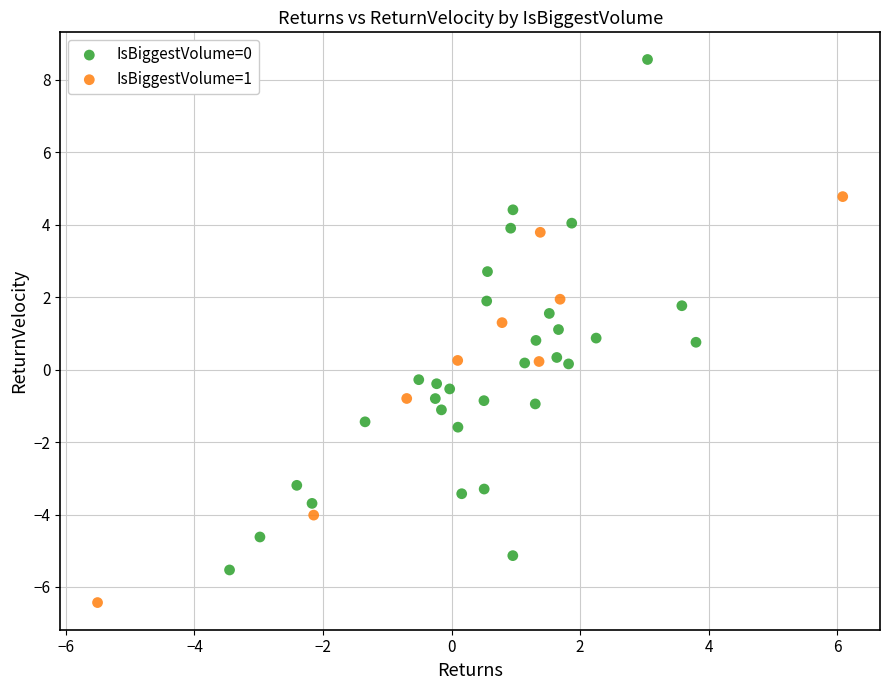

Which series contains the lowest Y value?

IsBiggestVolume=1